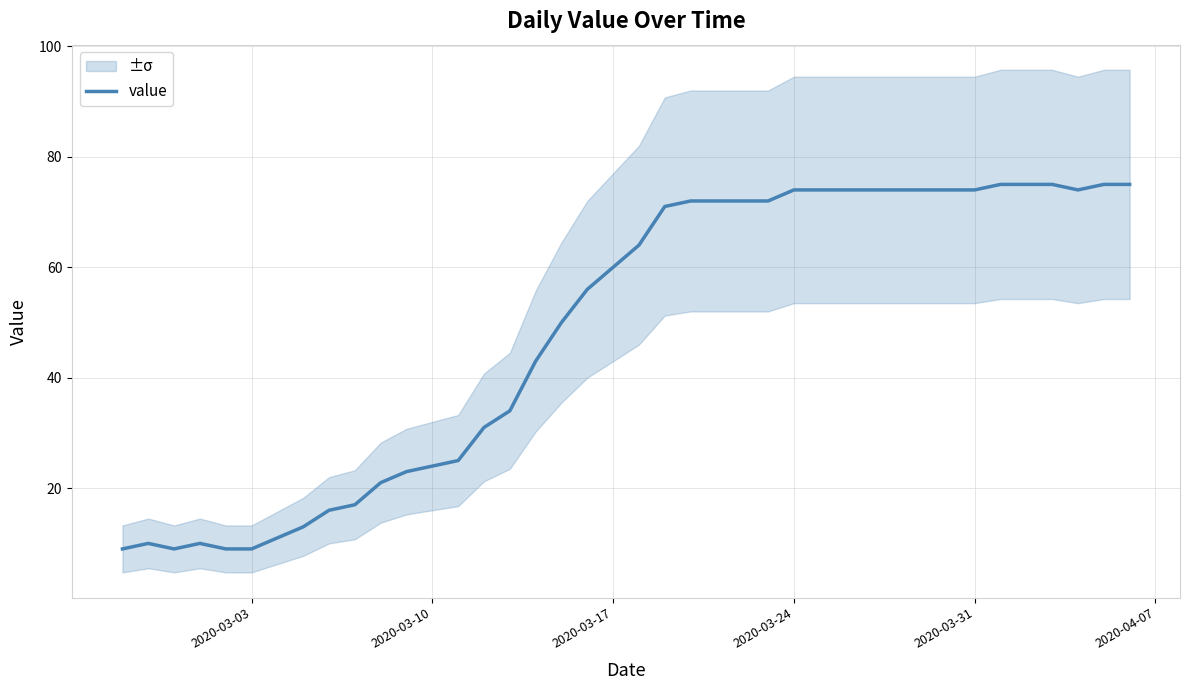

What is the maximum value for value?

75